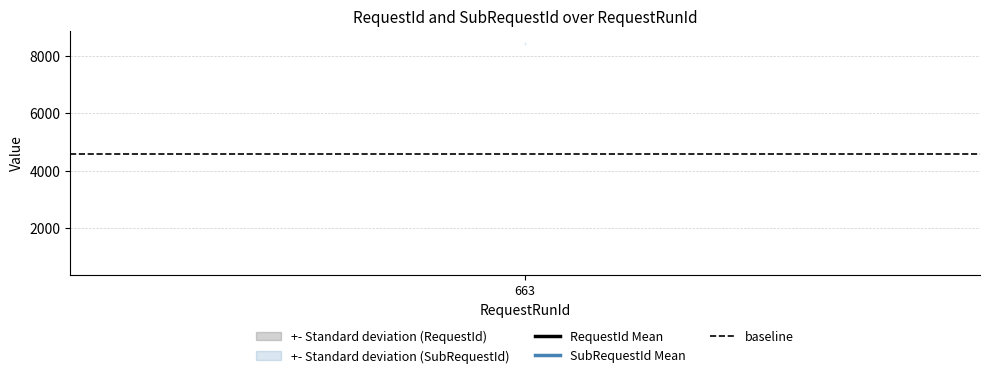

What is the approximate value of RequestId at 663?

767